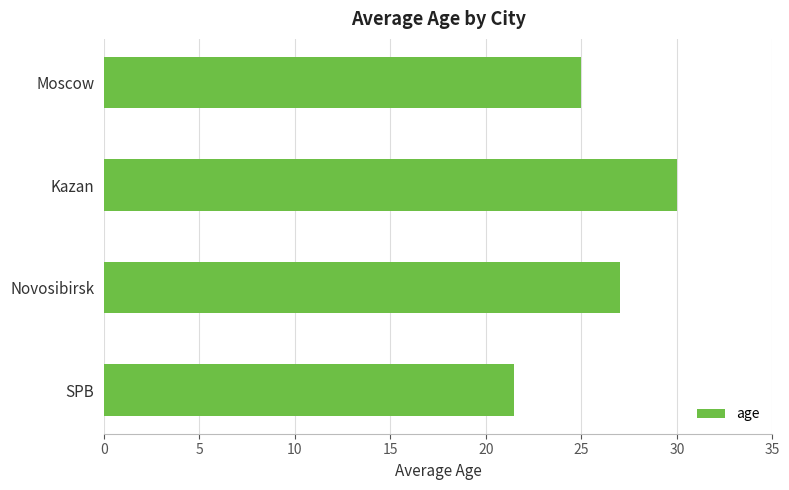

Reading bottom to top, extract all data points from this chart.

21.5	27.0	30.0	25.0